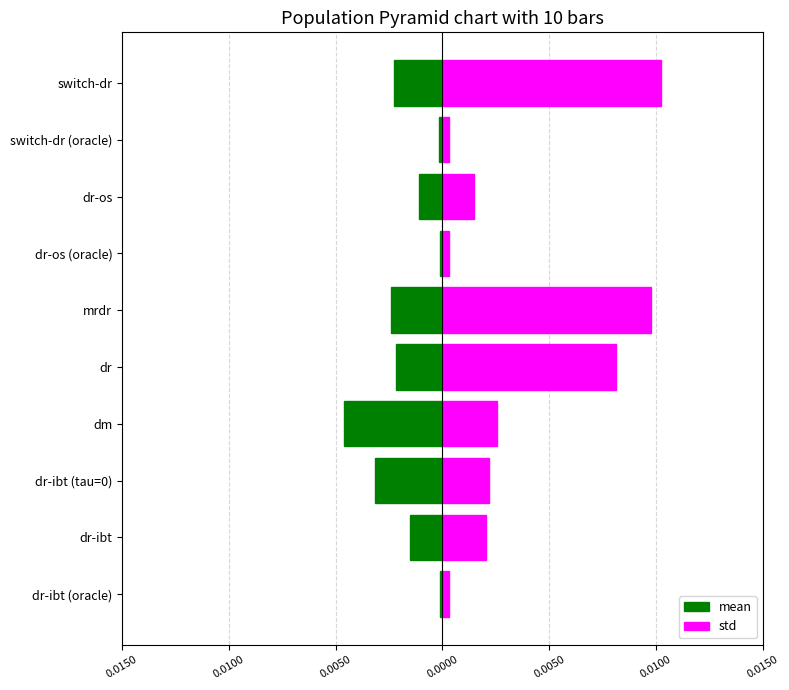

The mean series shows -0.0 at dr-os. True or false?

True